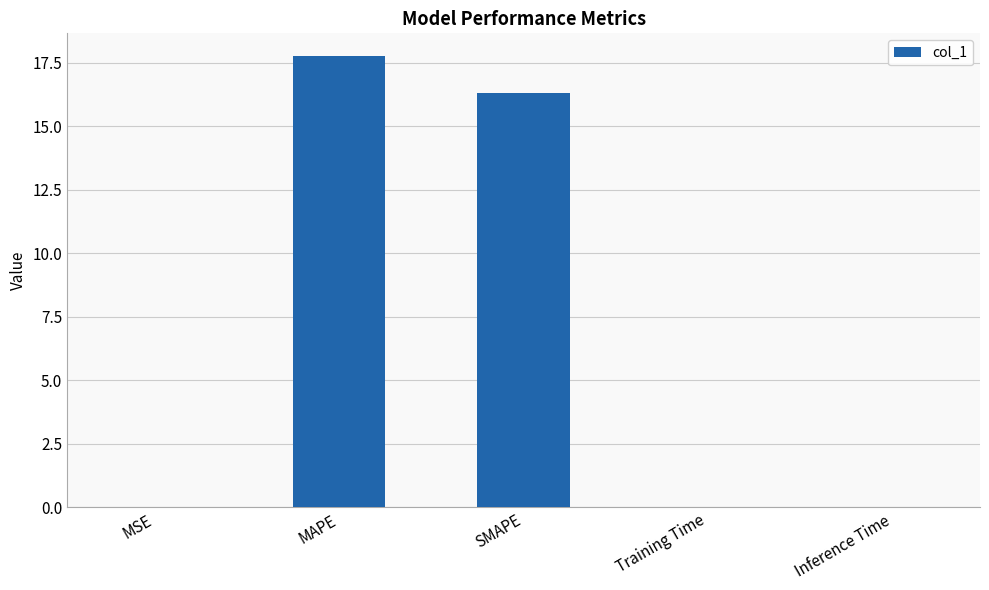

The value at SMAPE is 16.3. True or false?

True